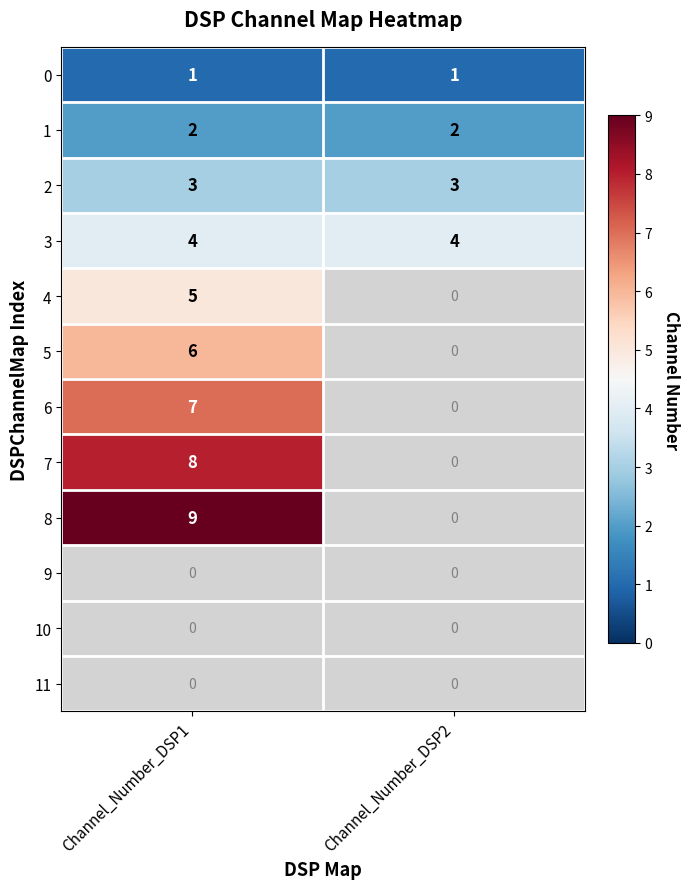

Rank the categories by 7 value from lowest to highest.

Channel_Number_DSP2, Channel_Number_DSP1